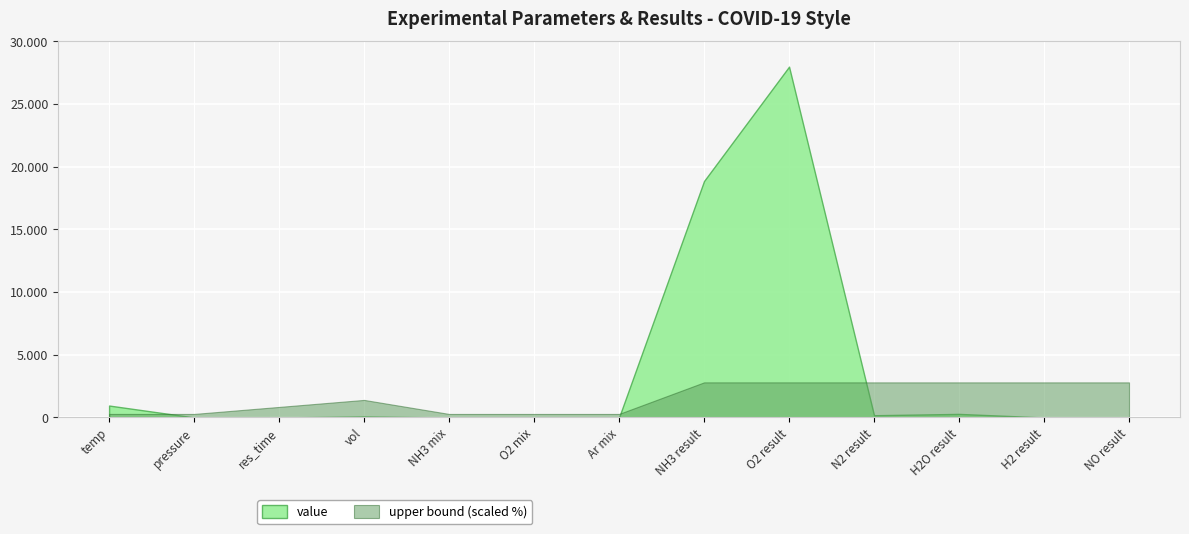

At which category does value reach its first local peak?

vol